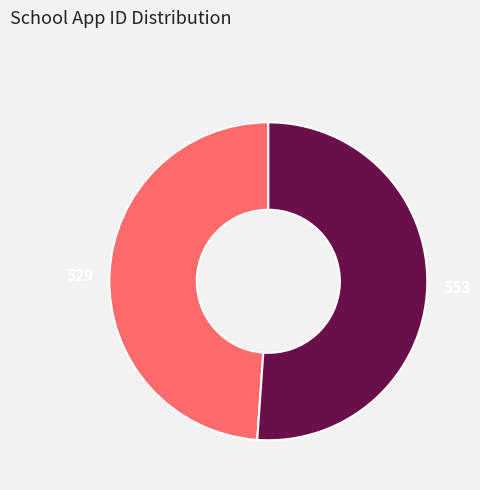

Which slice represents more than half of the pie?

553